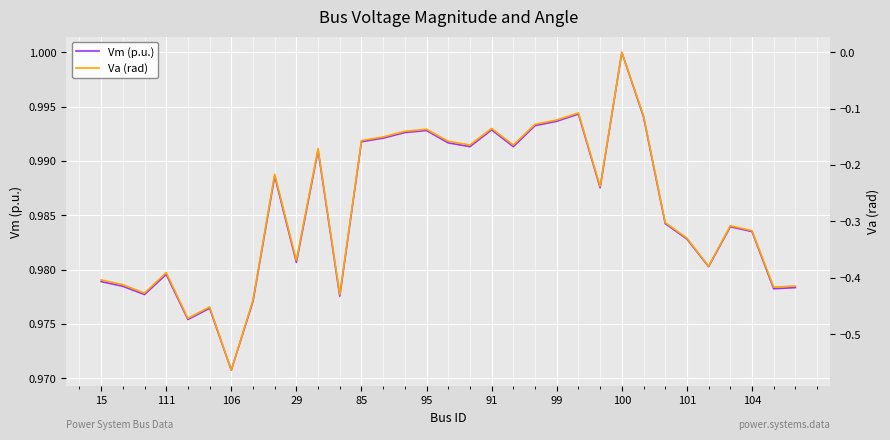

True or false: Vm (p.u.) has a value of 0.5 at 106.

False